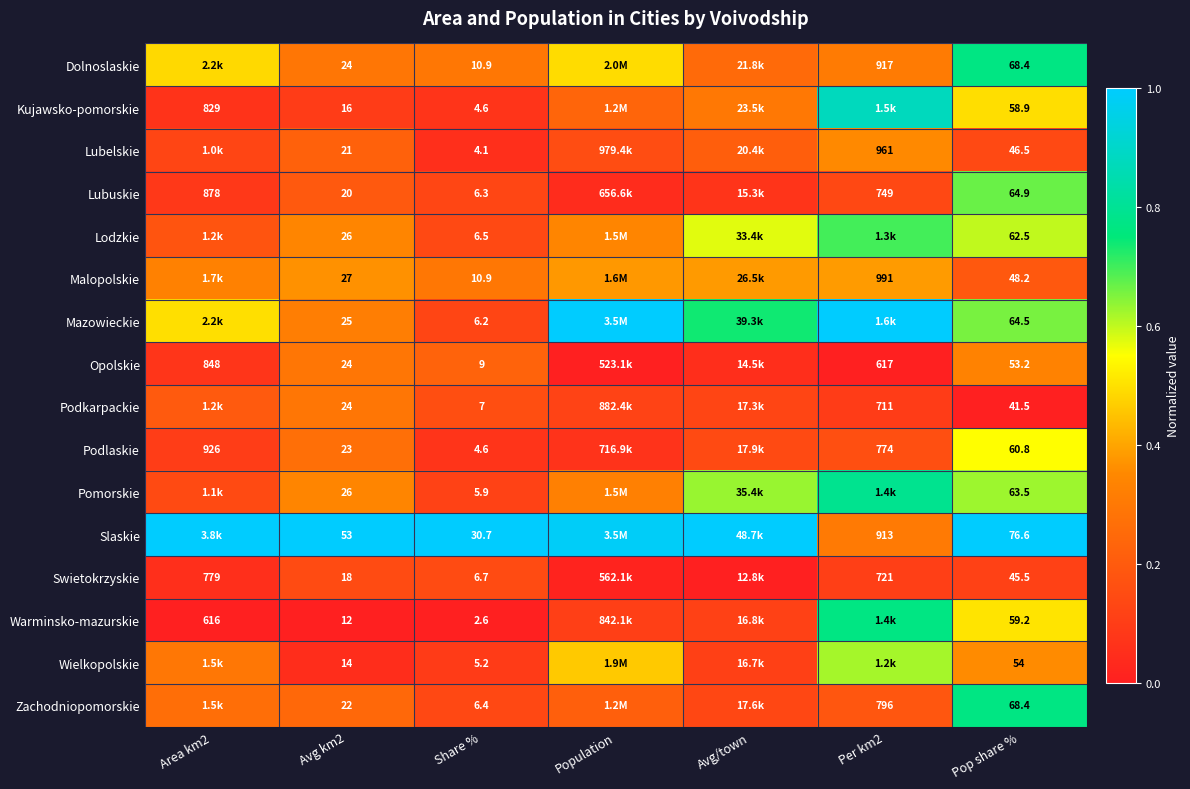

Is the value of Wielkopolskie at Pop share % greater than the value of Lodzkie at Avg km2?

Yes